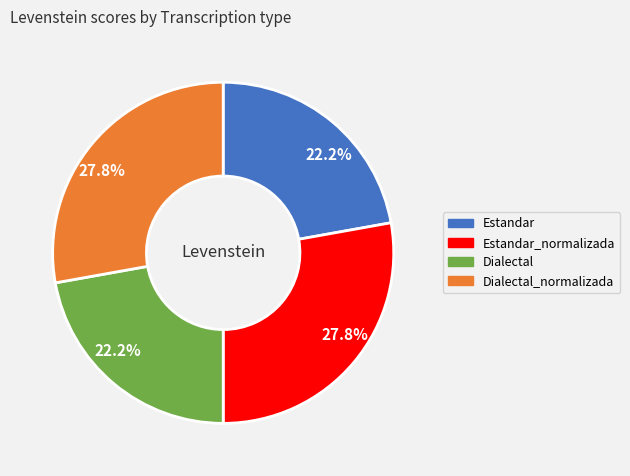

Does any single category account for the majority?

No